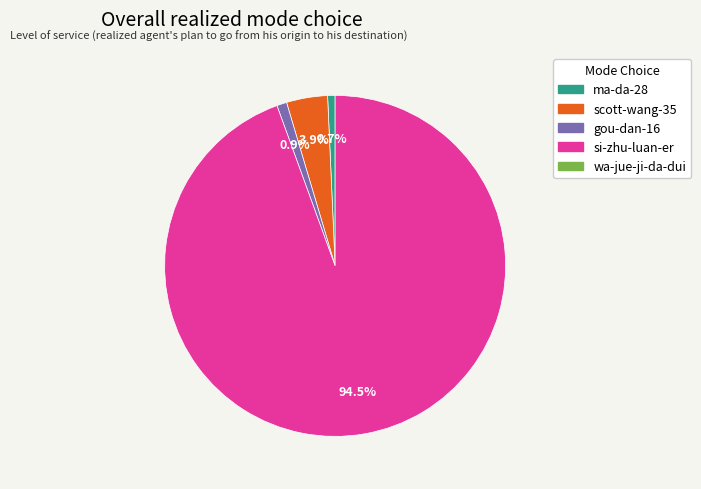

Does any single category account for the majority?

Yes